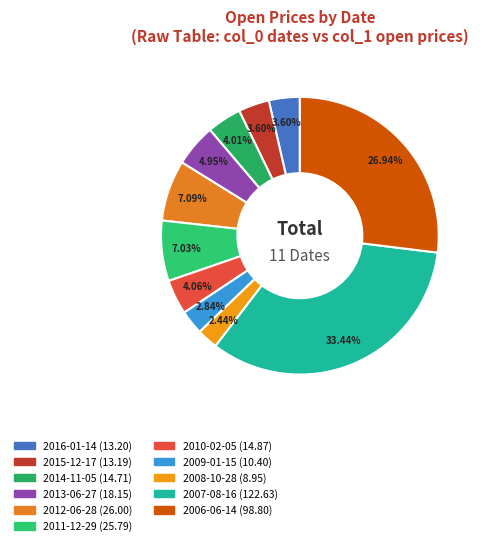

Does any single category account for the majority?

No